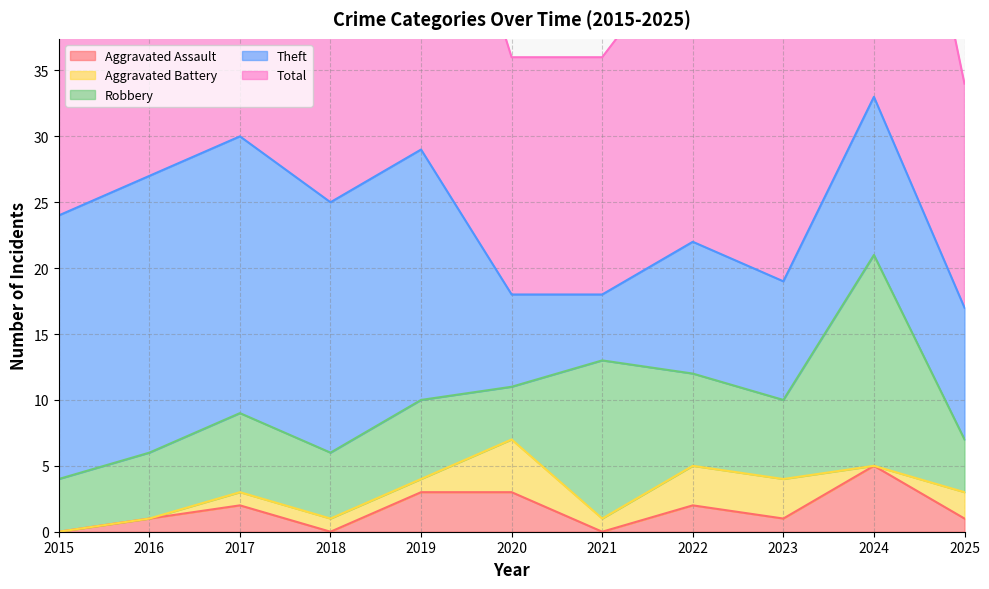

What is the highest value of the Aggravated Assault series?

5